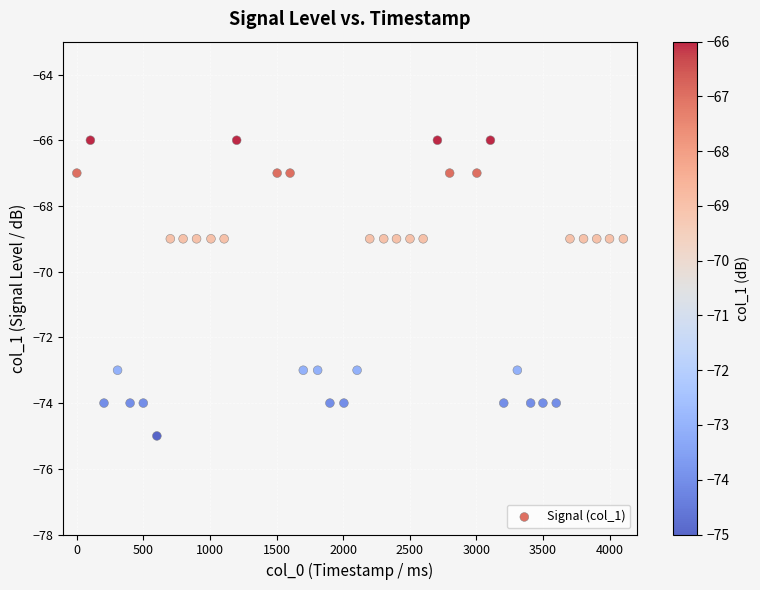

What is the range of X values (max minus min)?

4103